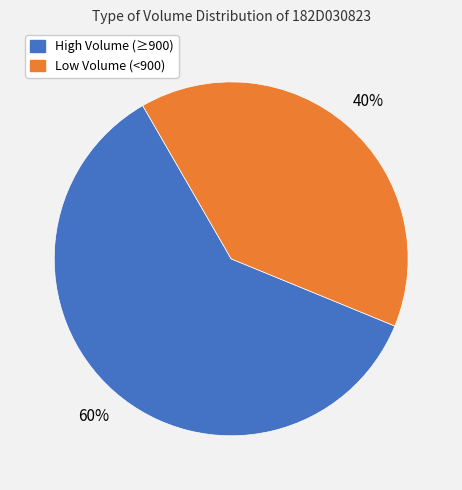

Is there any slice that represents more than half of the pie?

Yes